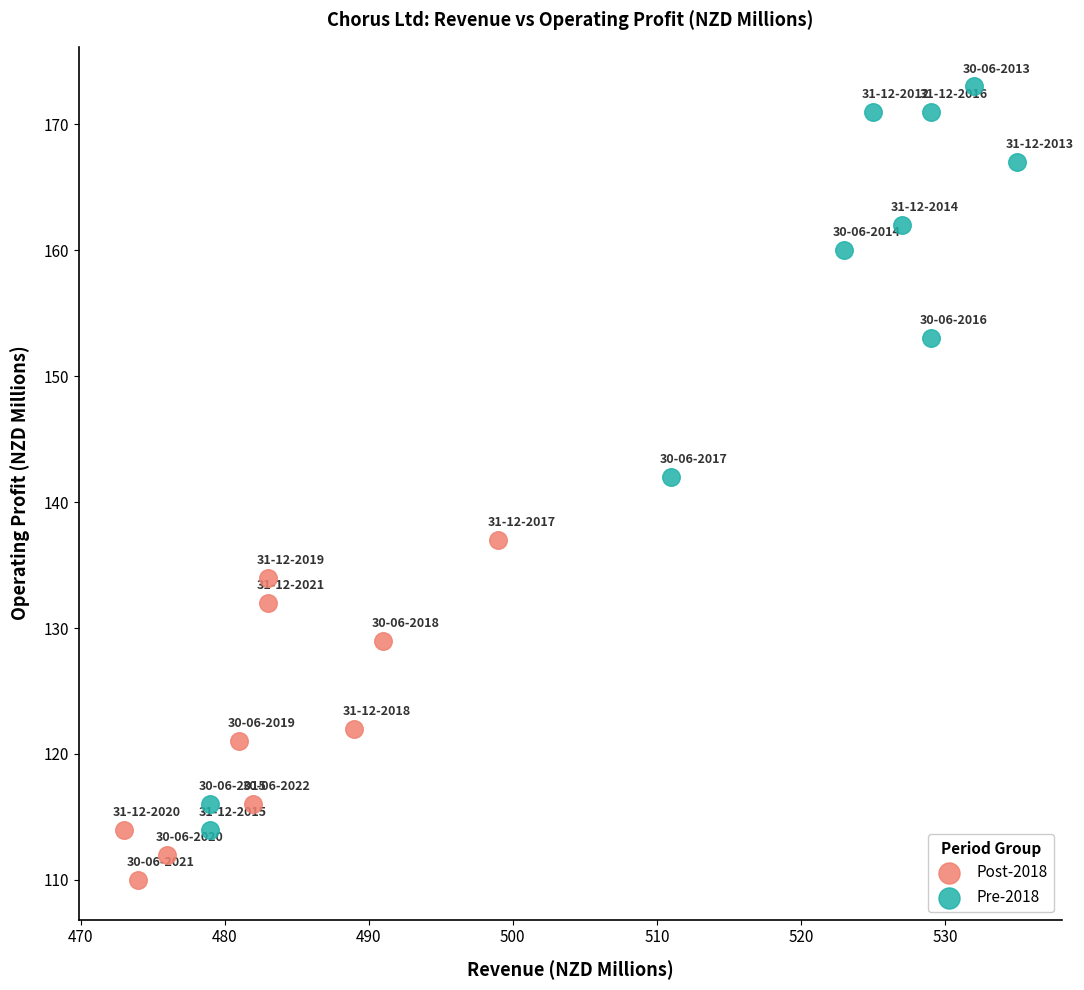

Which series reaches the minimum Y coordinate?

Post-2018